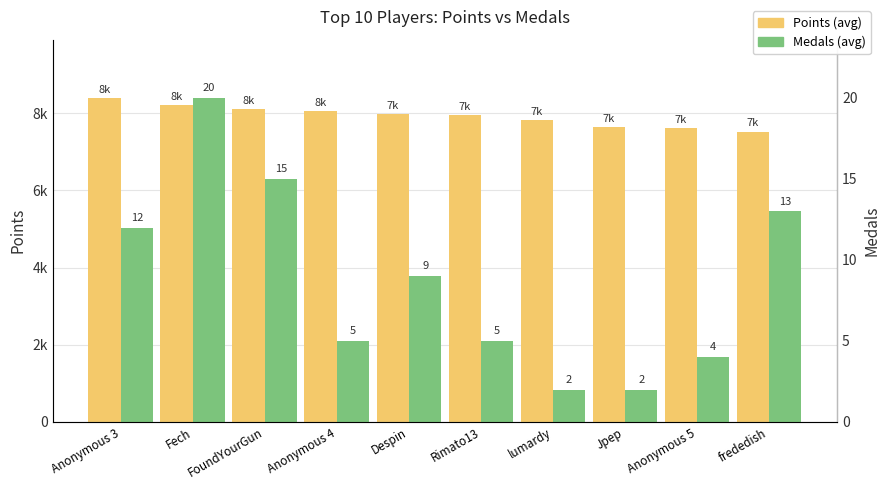

What is the smallest value displayed?

2